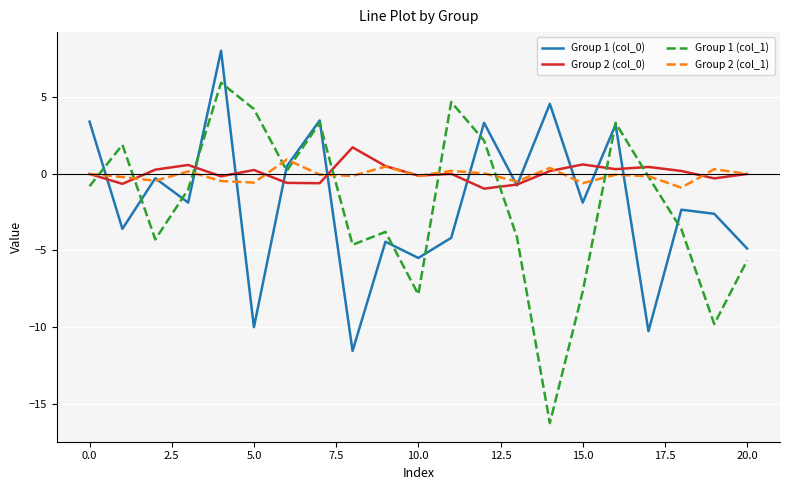

What is the lowest value of the Group 1 (col_0) series?

-11.6